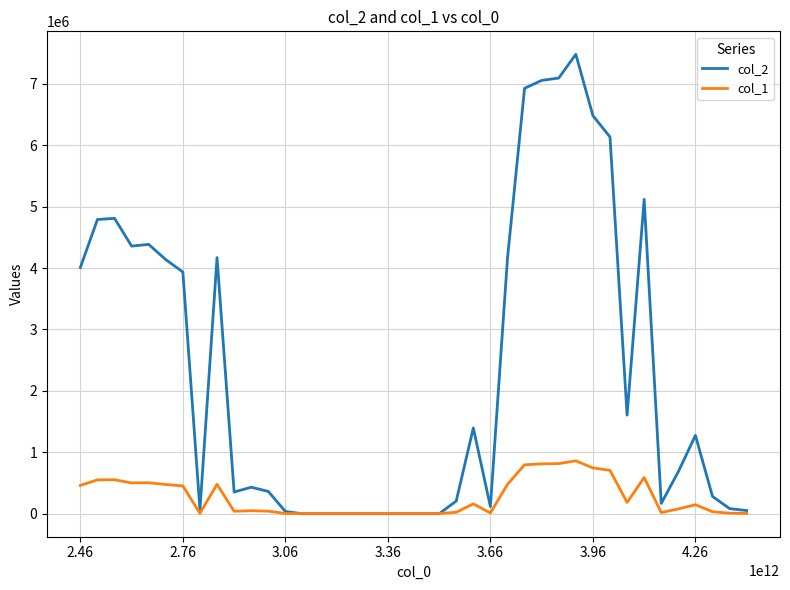

Which series has the largest total across all categories?

col_2